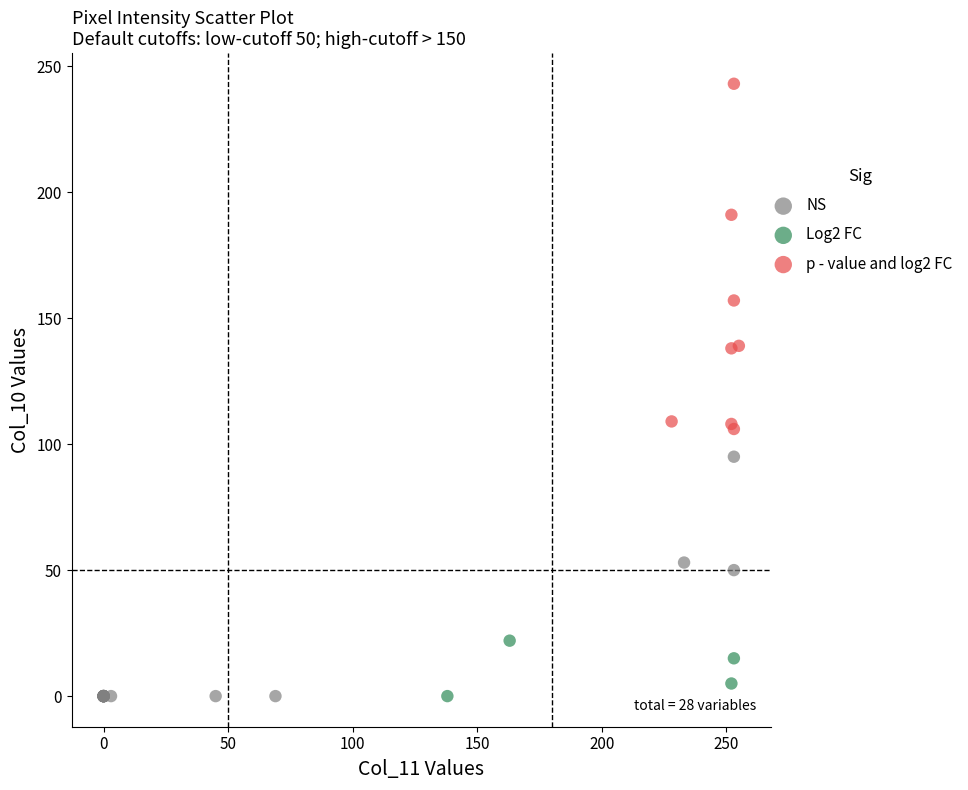

Which series has the largest Y range (max minus min)?

p - value and log2 FC